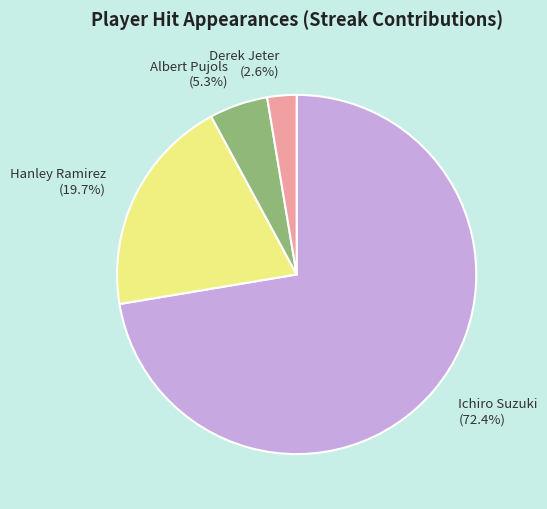

To the nearest percent, what portion does Ichiro Suzuki represent?

72%